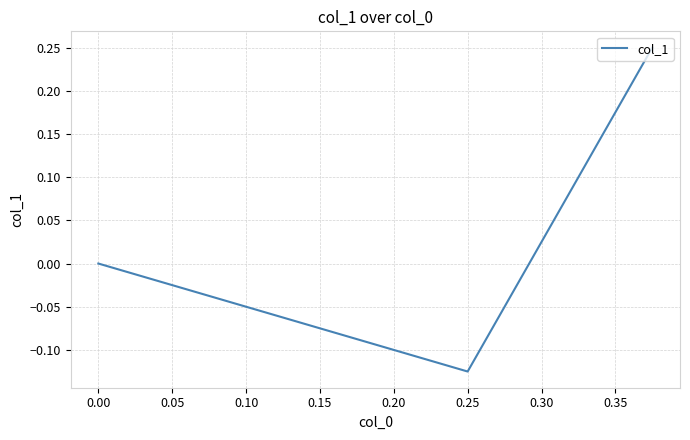

Does the chart have visible grid lines?

Yes